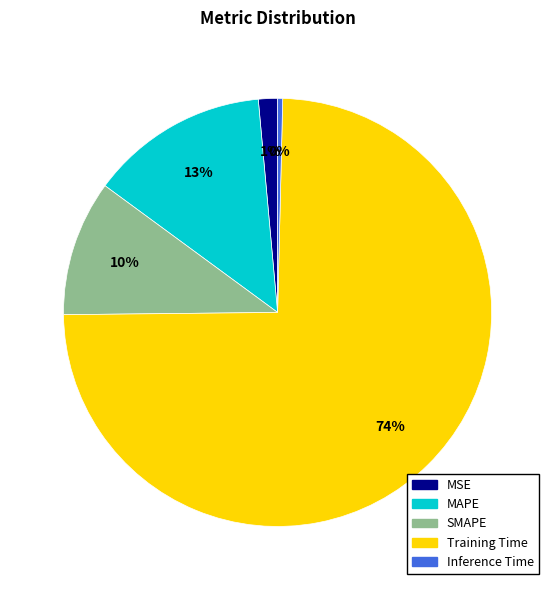

Rank the categories by value from highest to lowest.

Training Time, MAPE, SMAPE, MSE, Inference Time